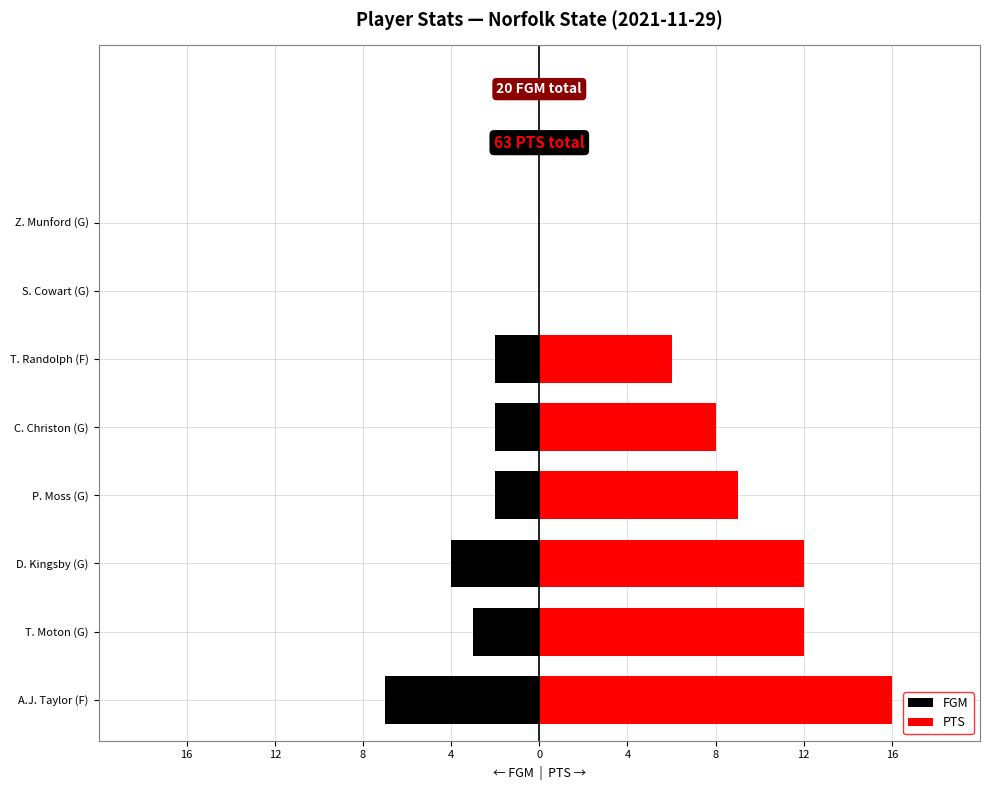

How many groups of bars are there?

8